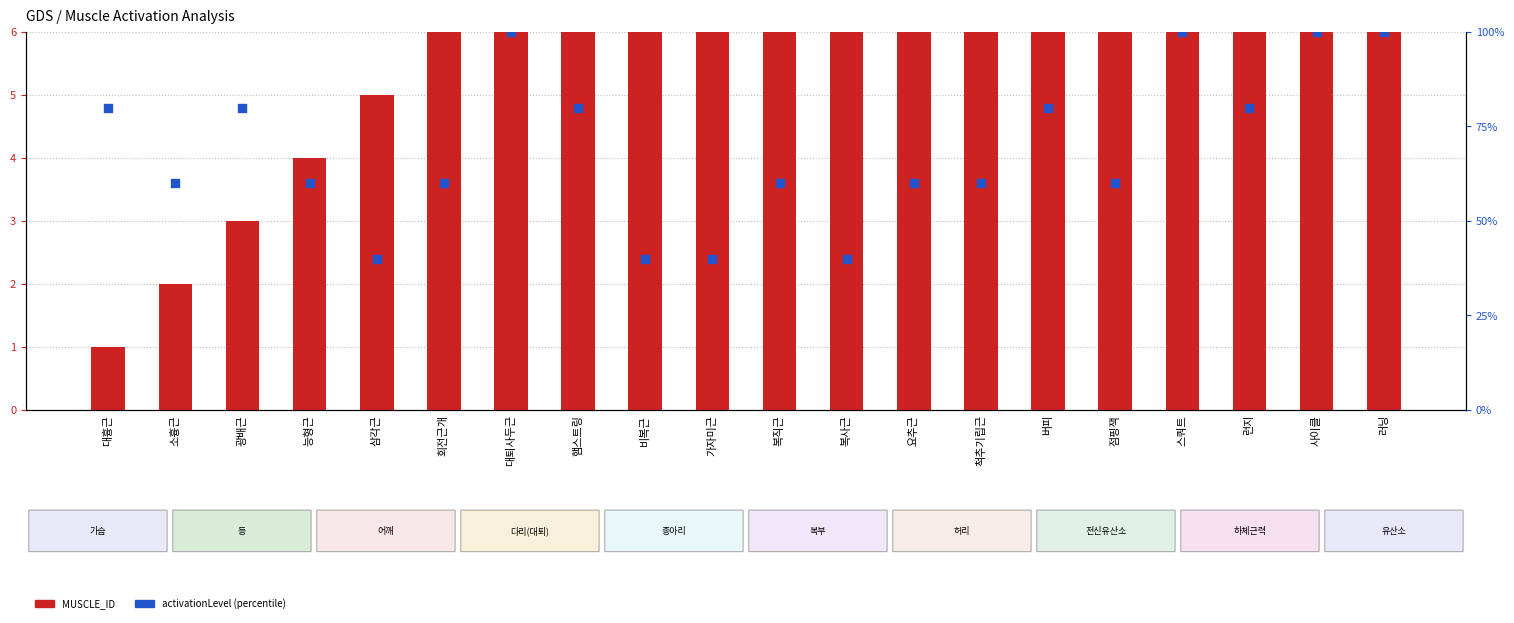

What are all the series names shown in the legend?

MUSCLE_ID, activationLevel (percentile)